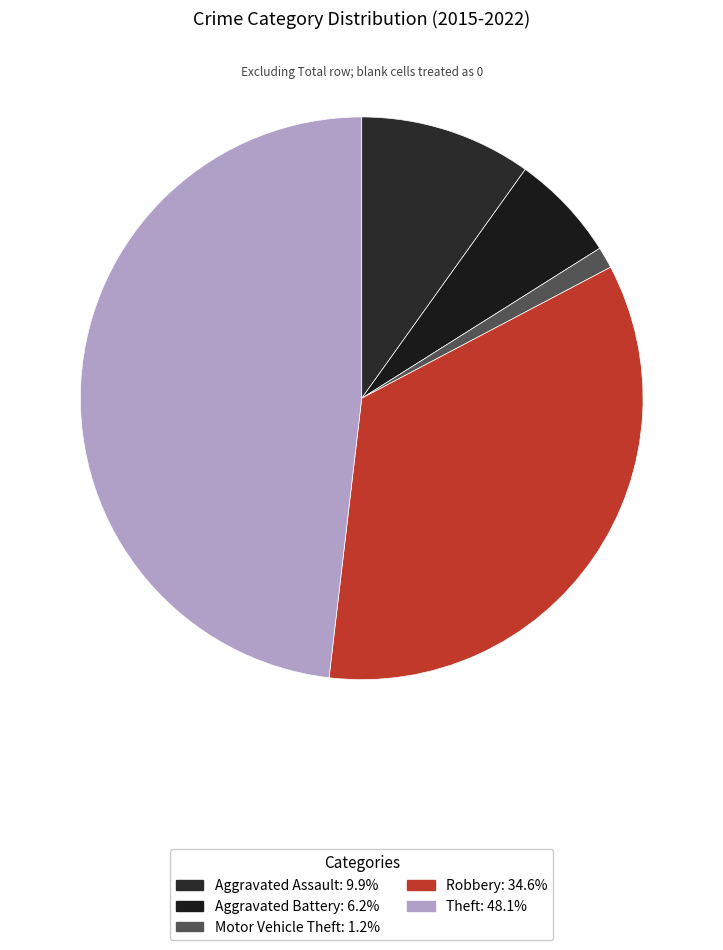

How much of the chart is everything except Aggravated Assault?

90.1%